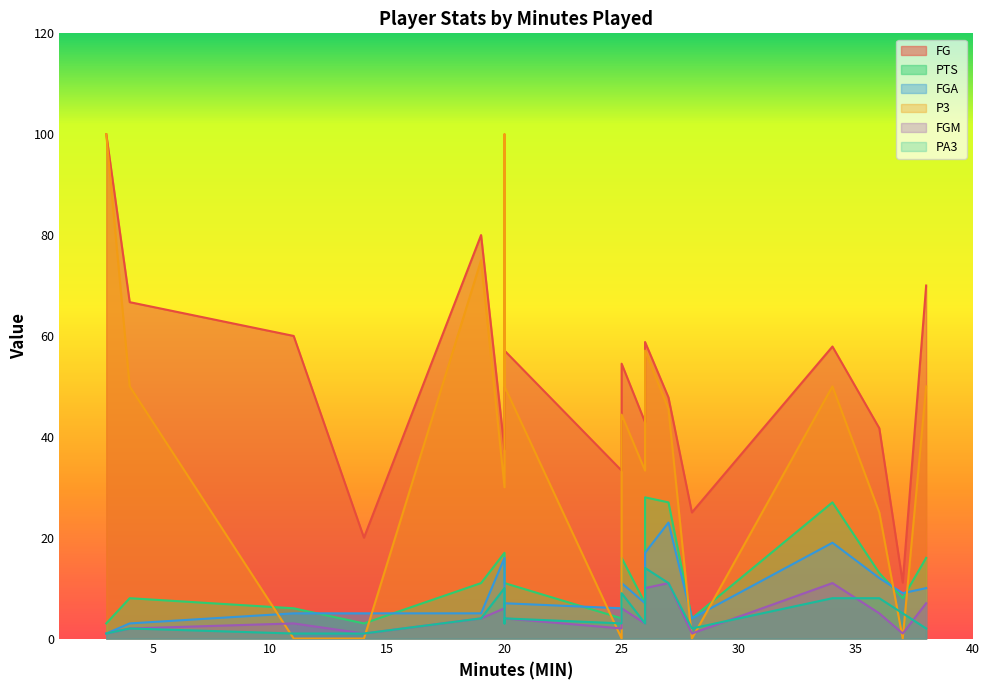

What is the label of the 18th point from the right?

26